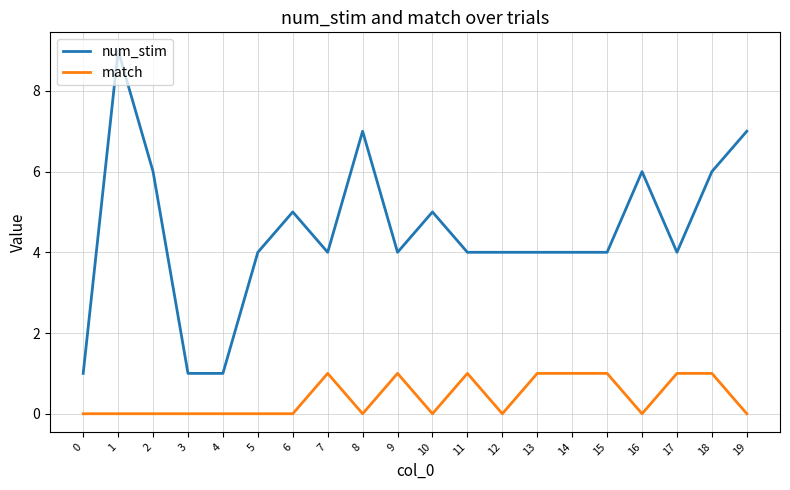

What is the difference between the highest and lowest values at 13?

3